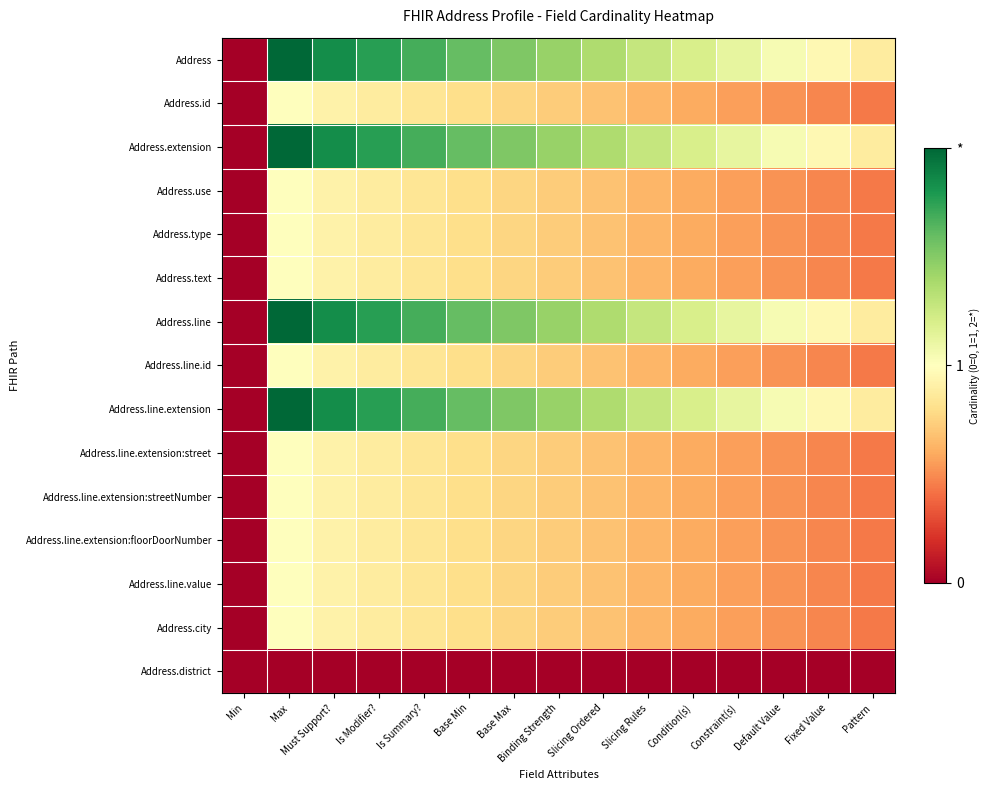

At how many categories does at least one series exceed 0?

14